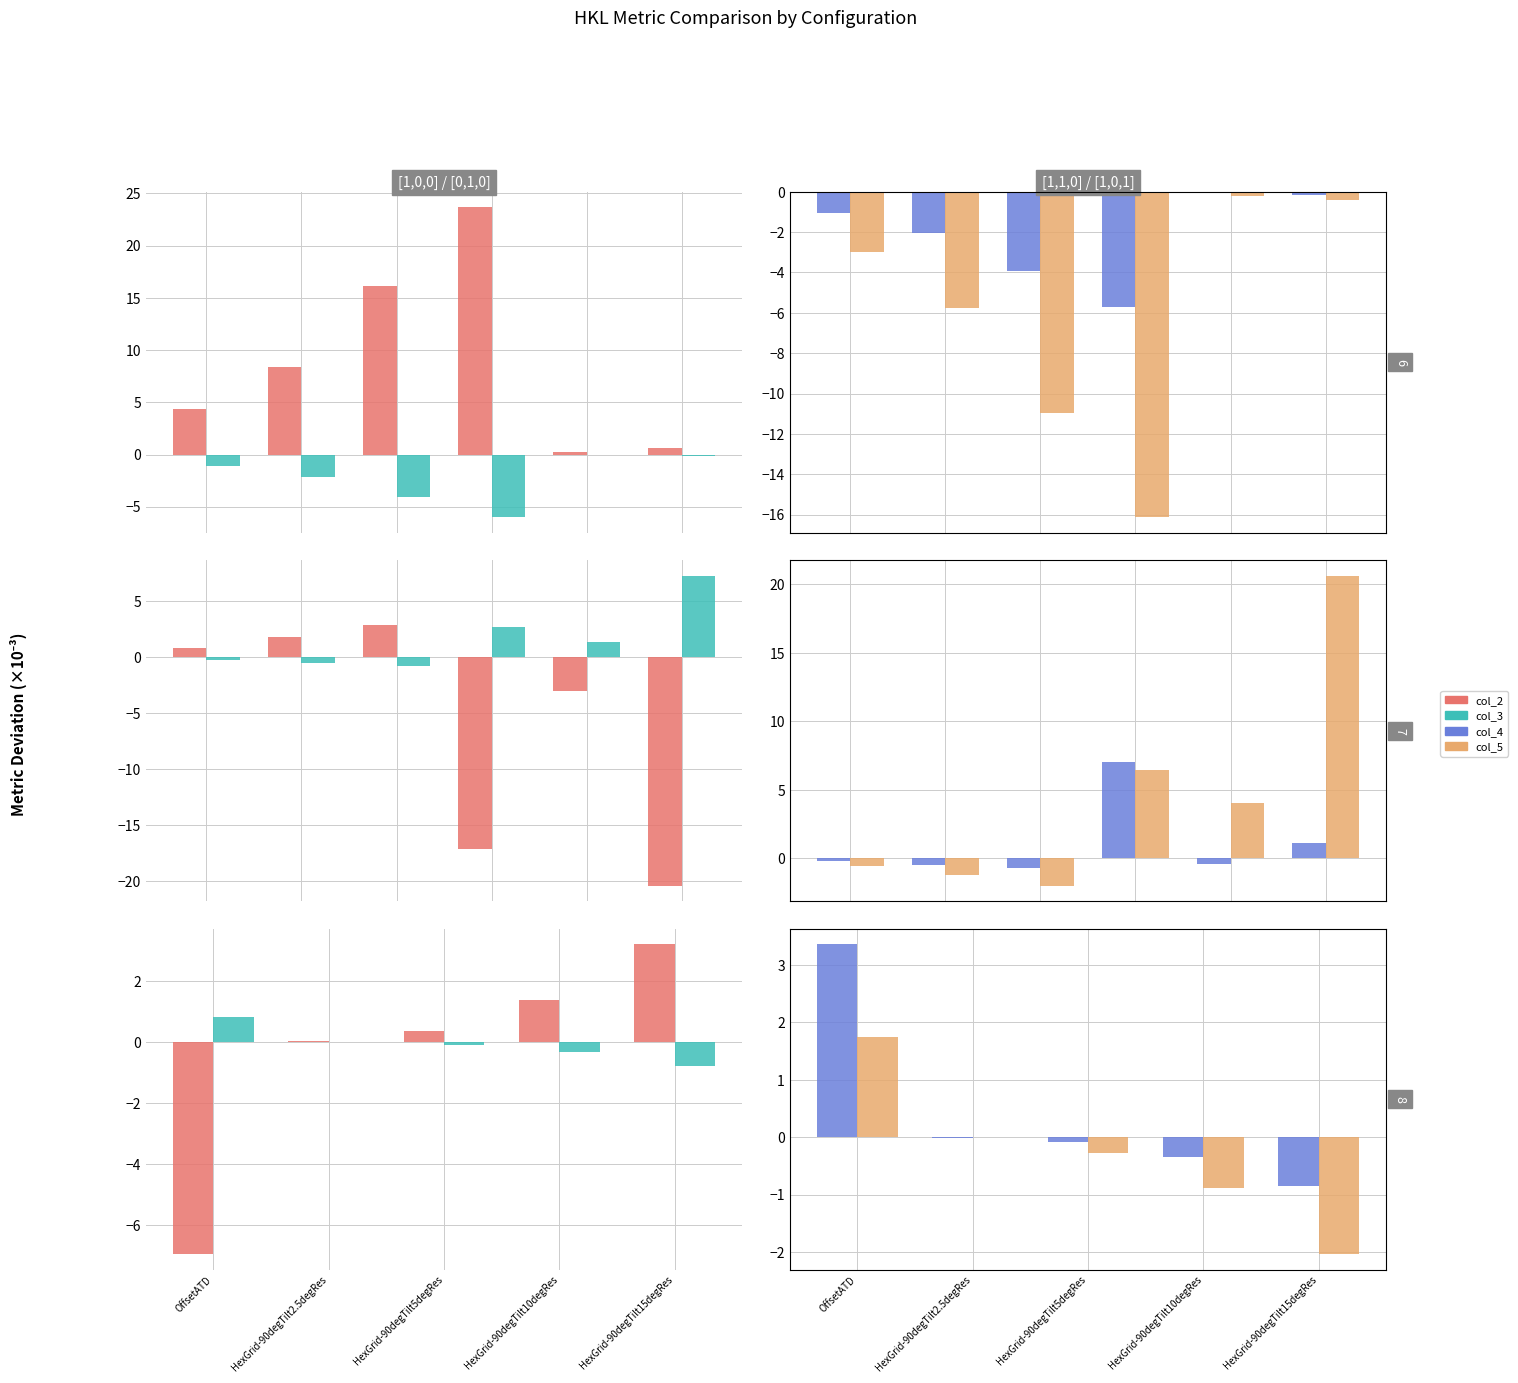

What is the average value of the col_5 series?

-0.3